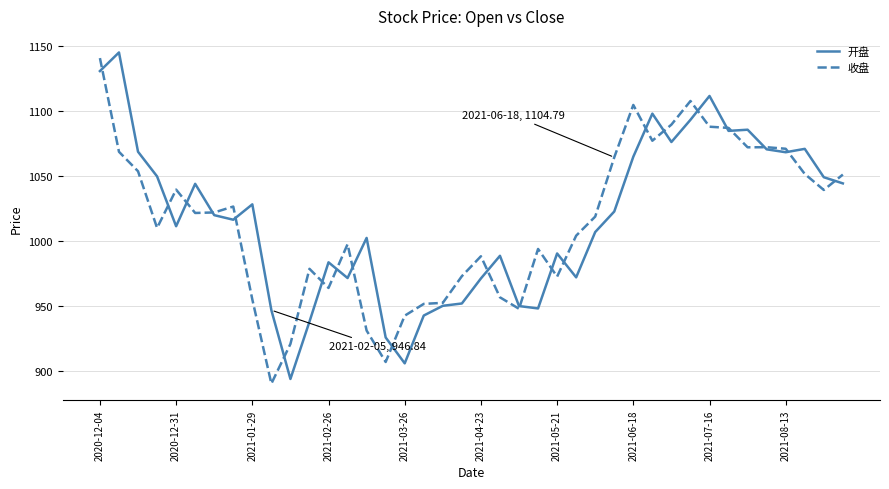

What is the maximum value for 收盘?

1140.9